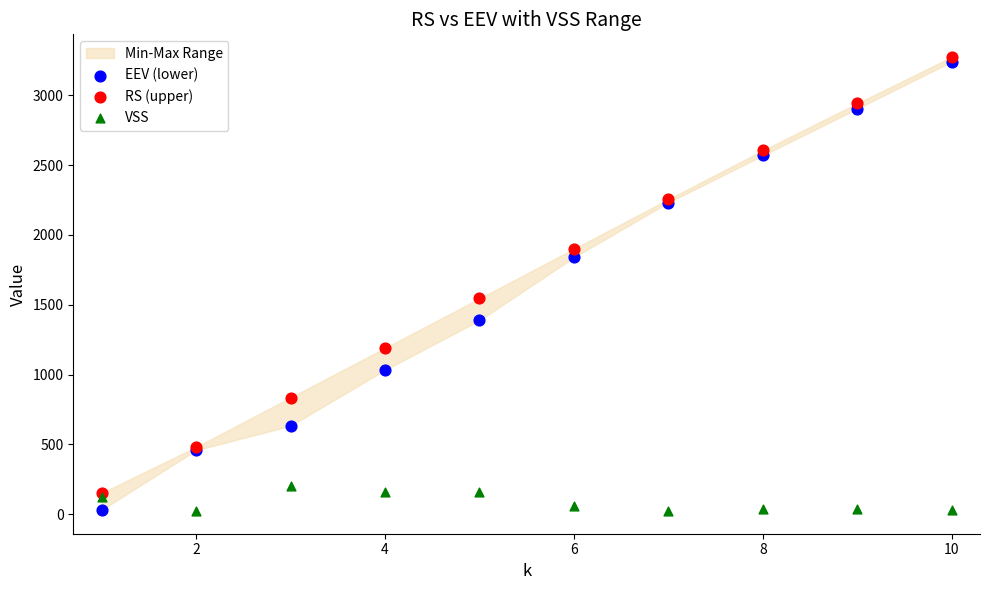

Which series has the largest Y range (max minus min)?

EEV (lower)